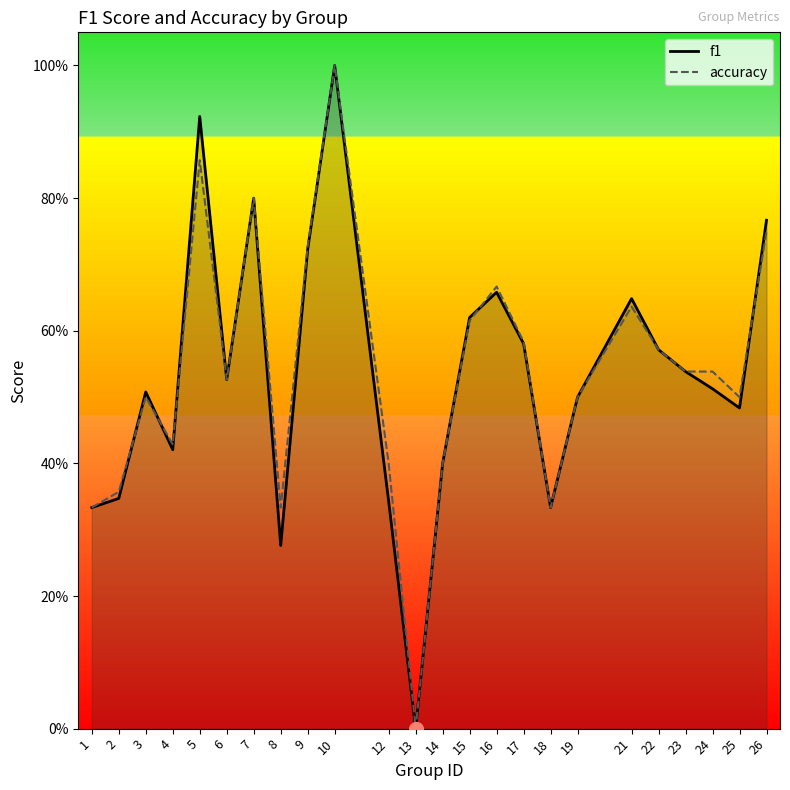

How many positive values does the f1 series have?

23